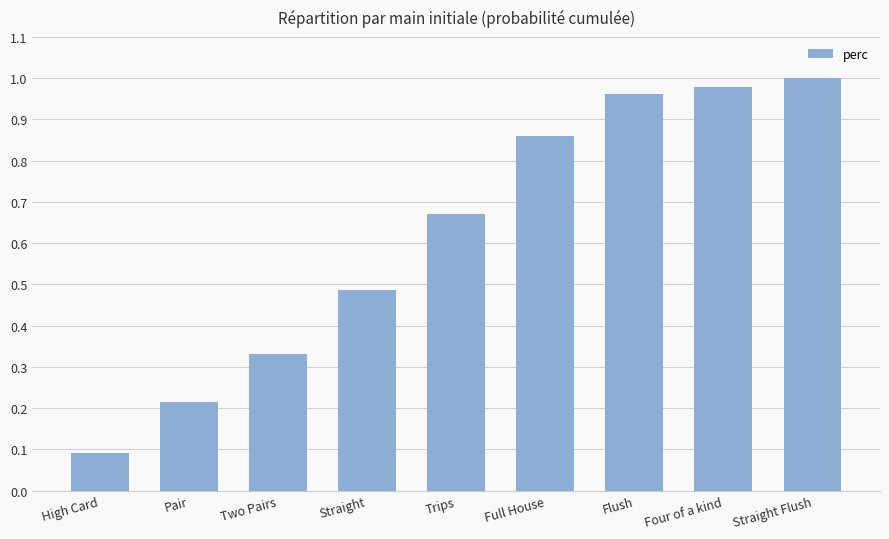

Between Four of a kind and Pair, which is larger?

Four of a kind